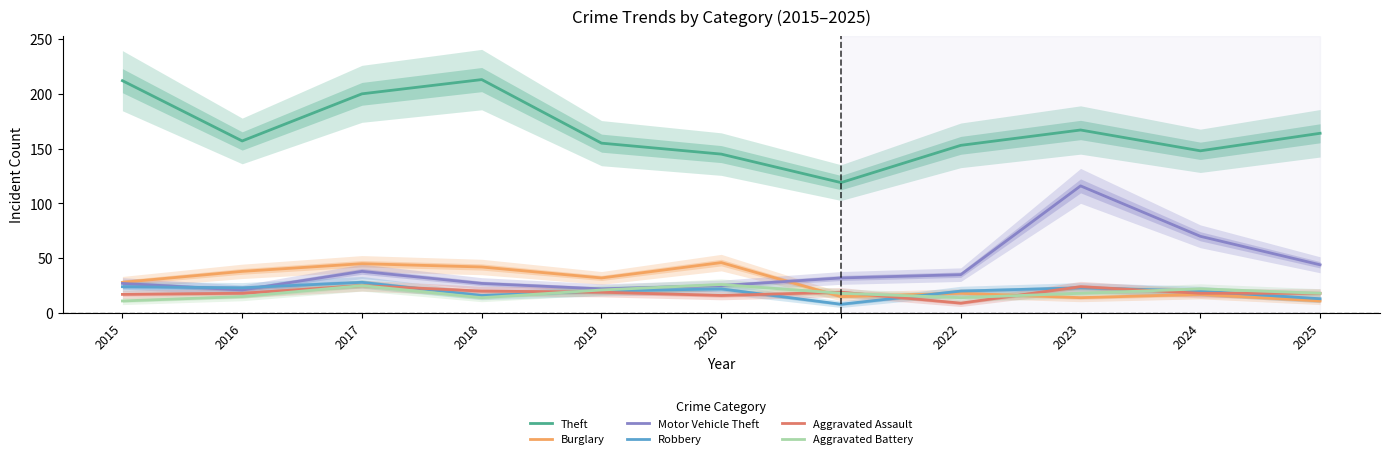

Is the value of Aggravated Battery at 2016 greater than the value of Motor Vehicle Theft at 2024?

No